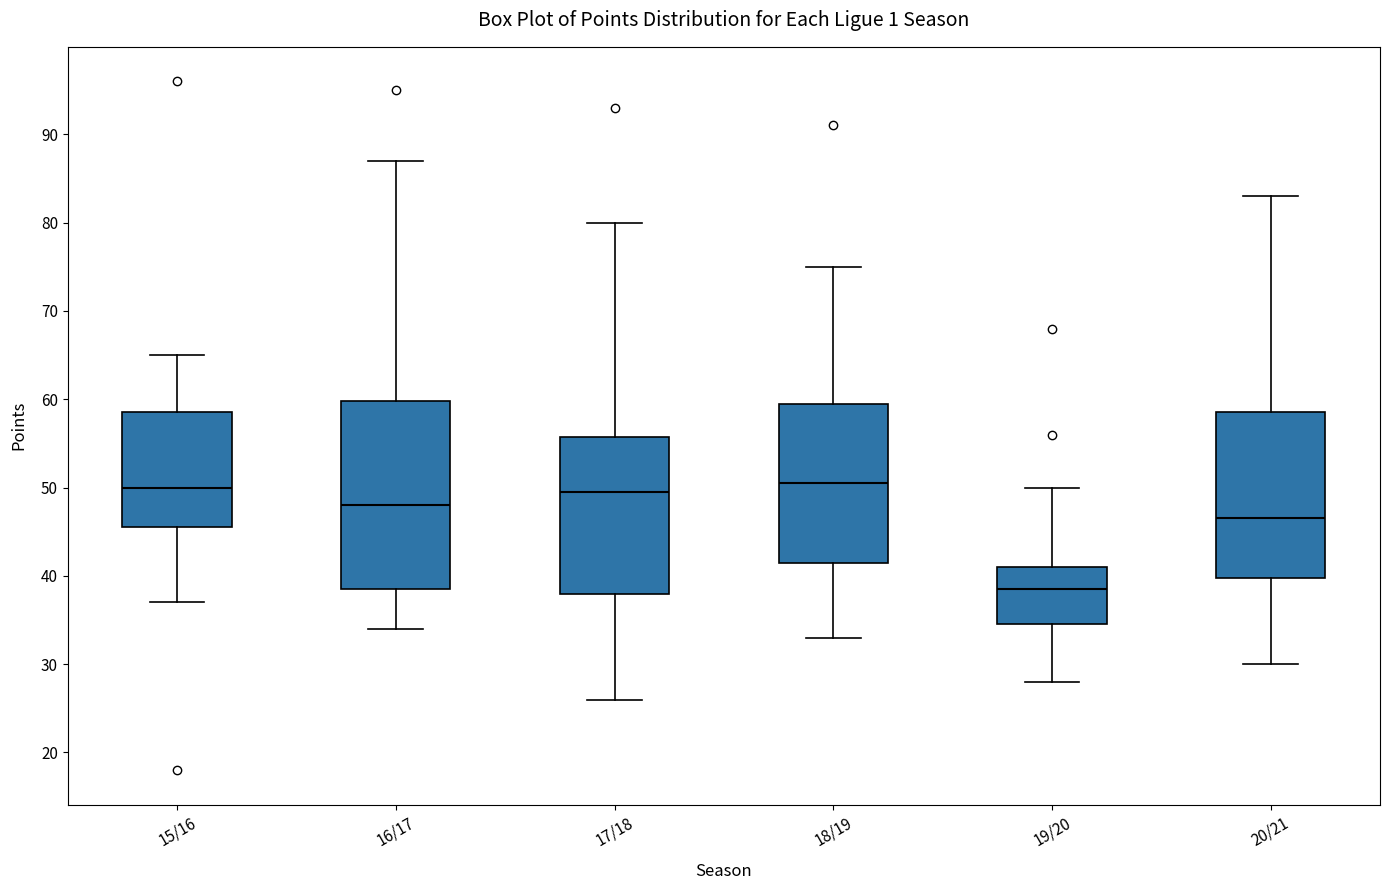

Which box is the tallest, from its lower edge to its upper edge?

16/17